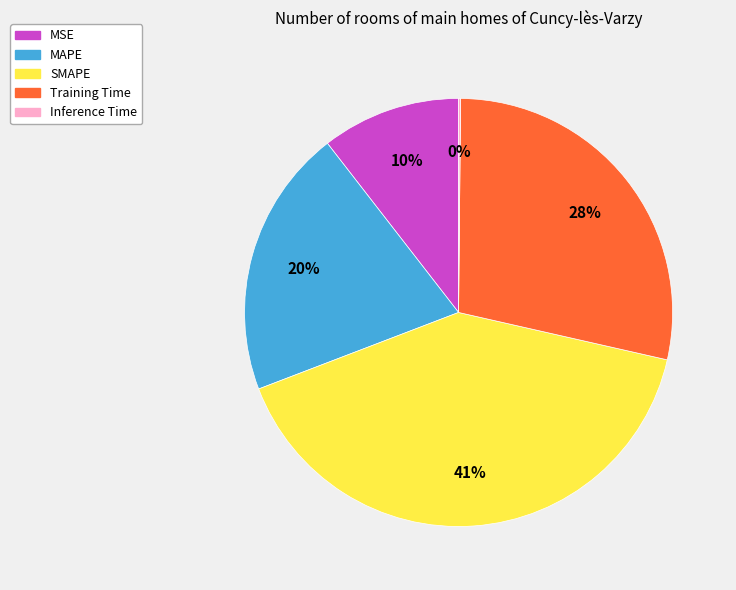

What percentage is the SMAPE slice, to the nearest percent?

41%